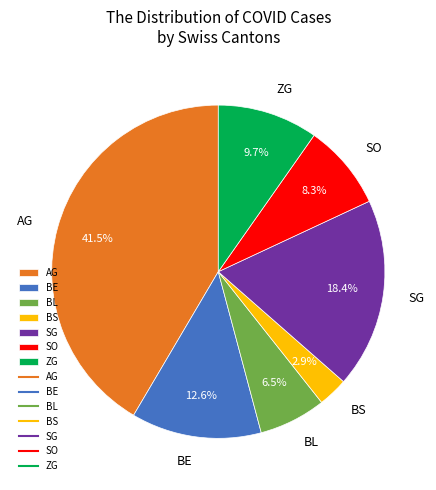

To the nearest percent, what is the difference between the largest and smallest slice percentages?

39%